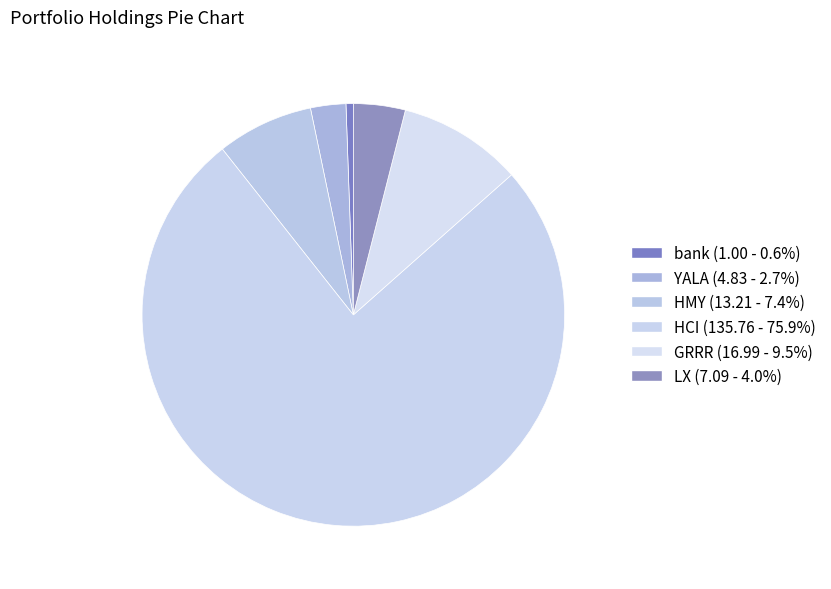

What is the smallest slice in the pie chart?

bank